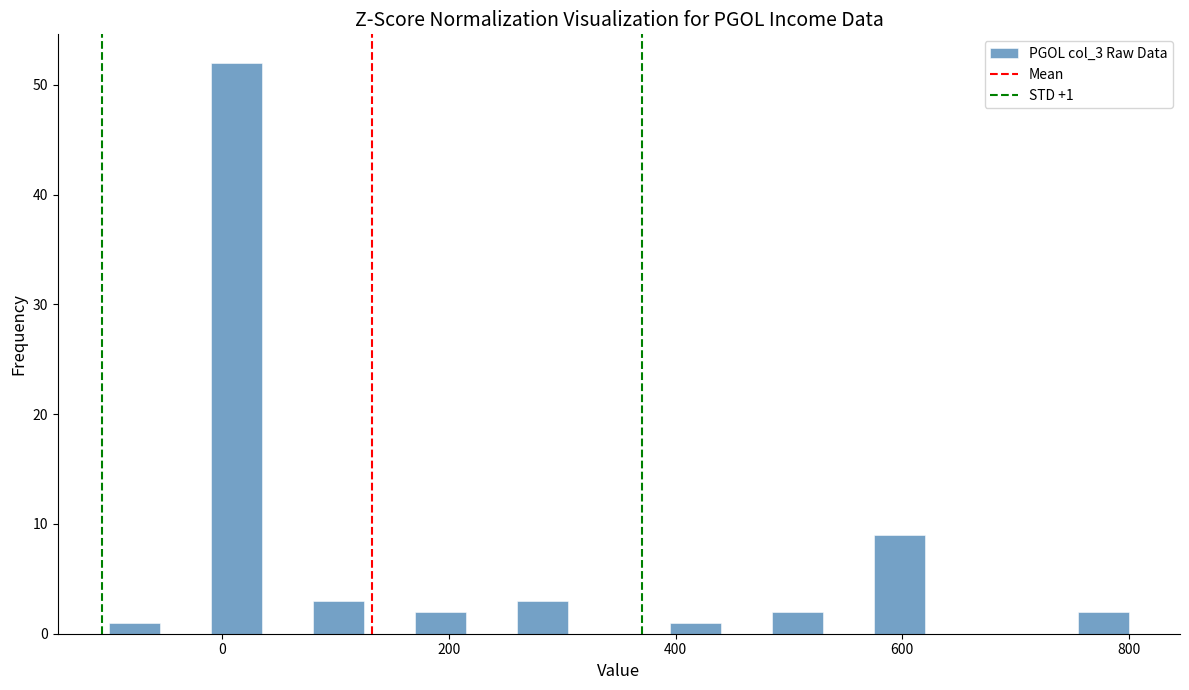

Around what value on the x-axis is the tallest bar? Give the approximate position of its centre, as read against the axis.

20